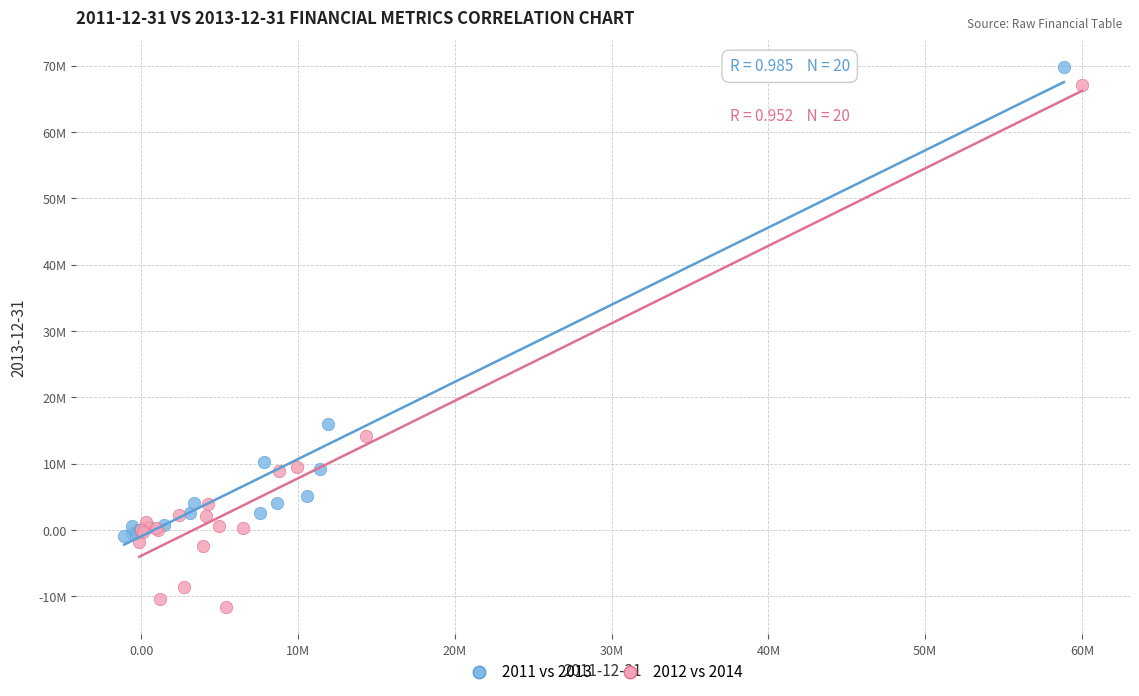

Which series contains the lowest Y value?

2012 vs 2014